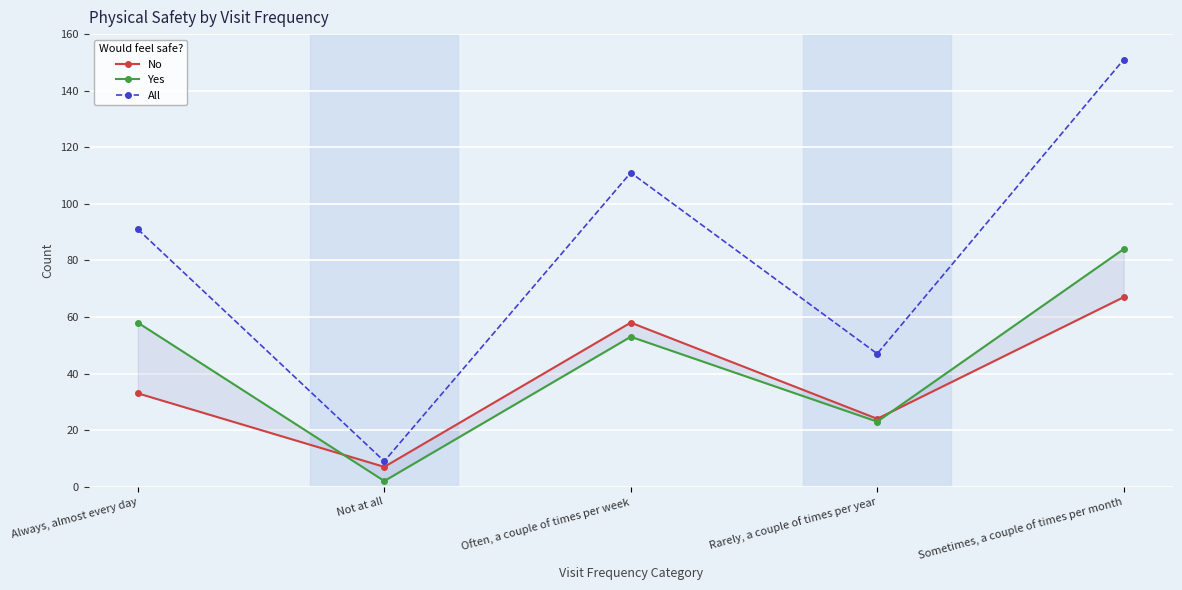

What is the maximum value for All?

151